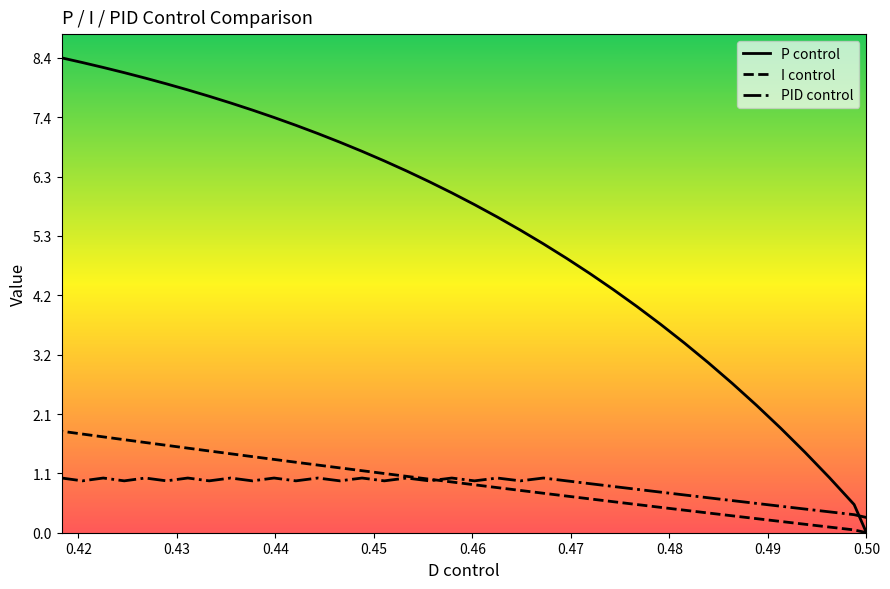

True or false: P control and I control cross at least once.

False